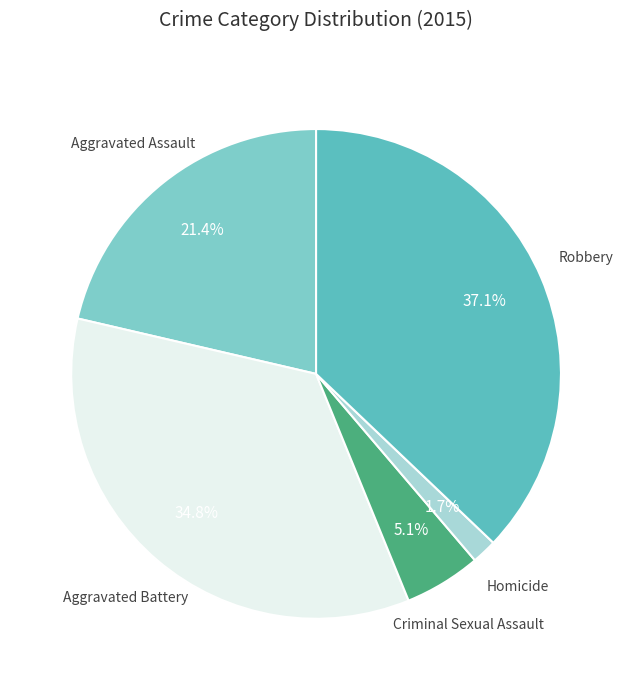

Which slice is the largest?

Robbery